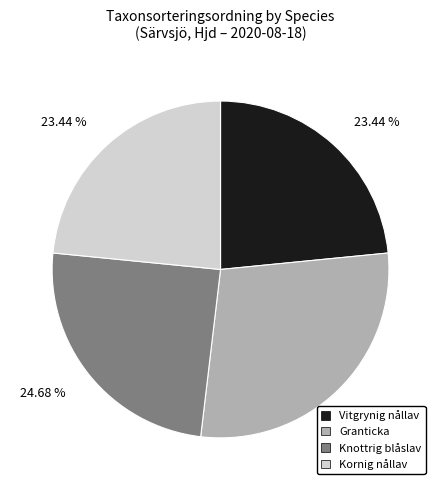

Is Kornig nållav the majority of the pie?

No